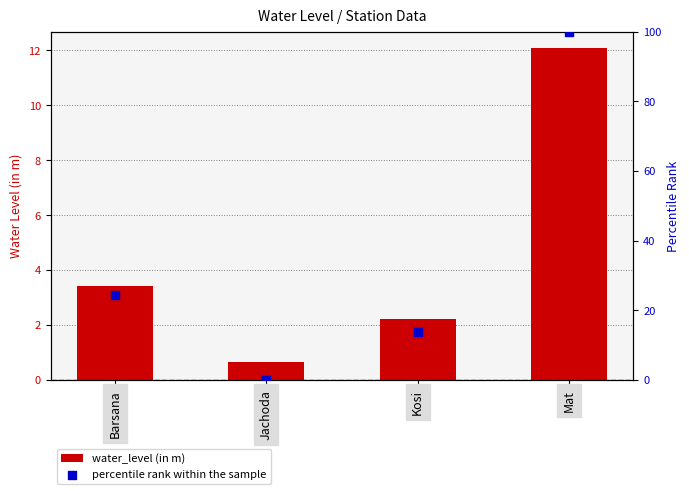

Is the value of water_level (in m) at Jachoda greater than the value of percentile rank within the sample at Kosi?

No